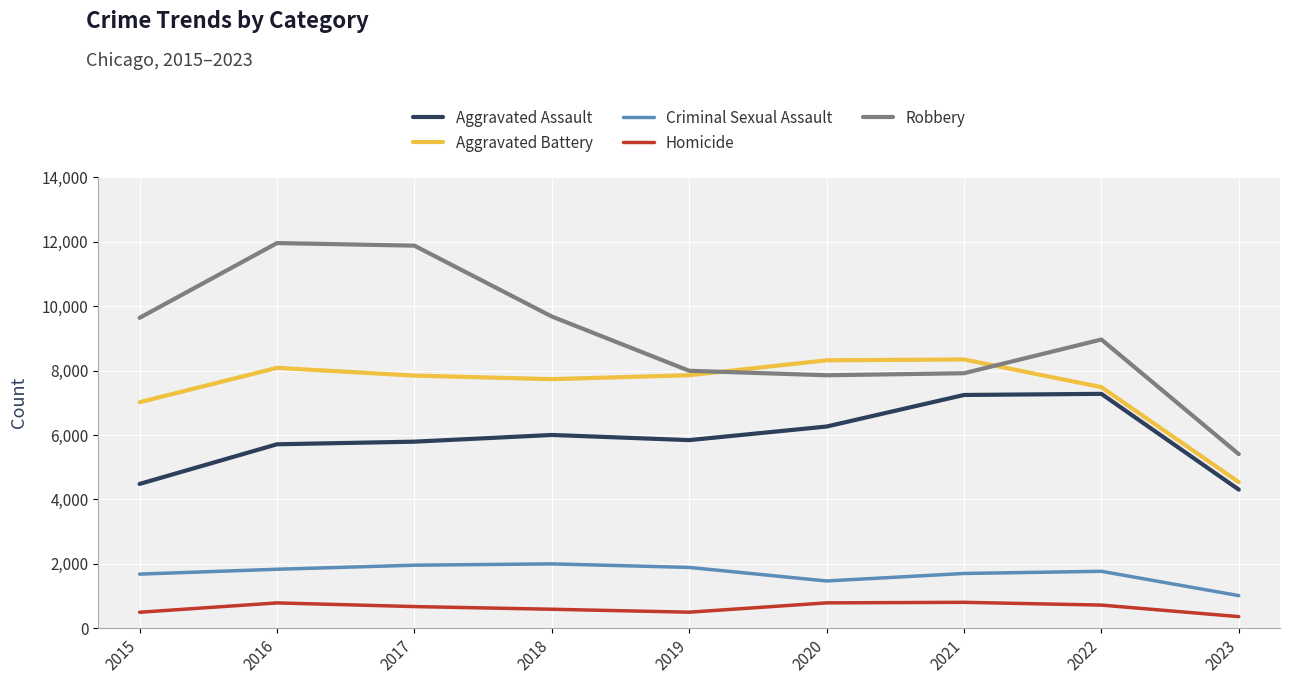

What is the total value across all series at 2017?

28147